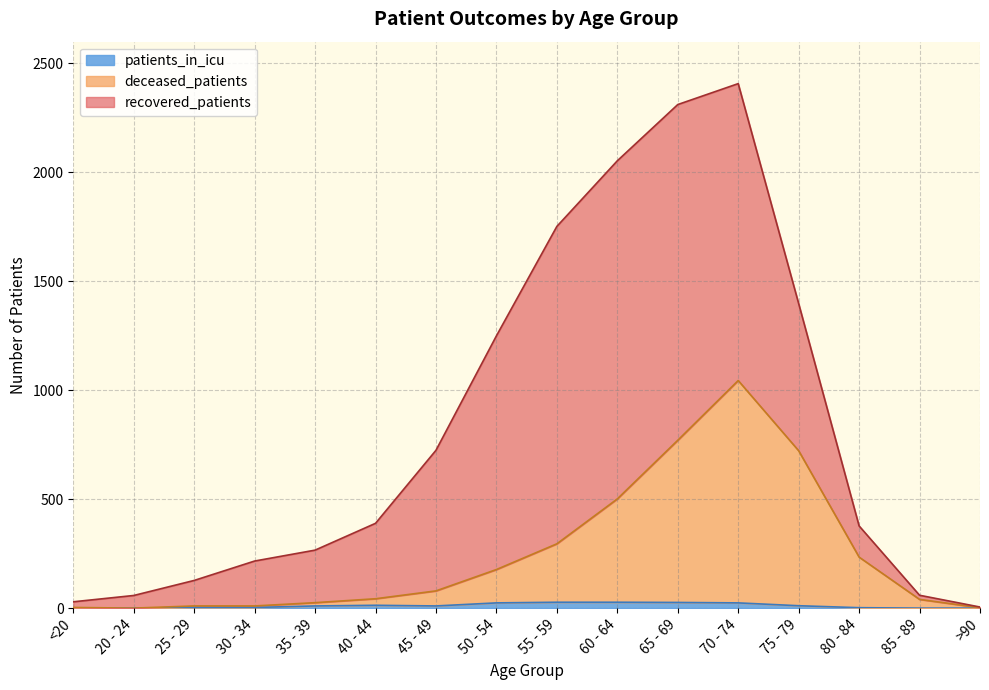

What is the label of the 7th point from the right?

60 - 64